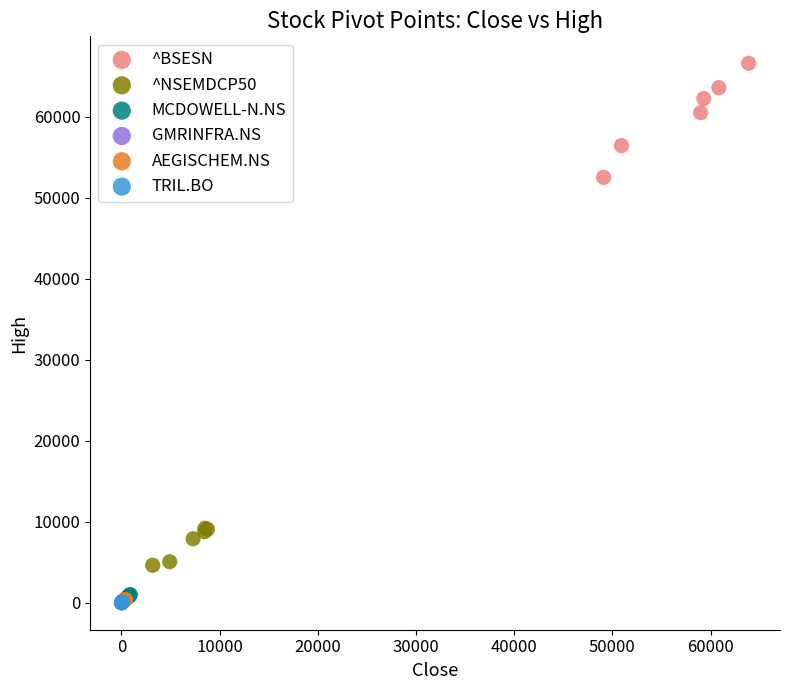

Which series has the largest Y range (max minus min)?

^BSESN